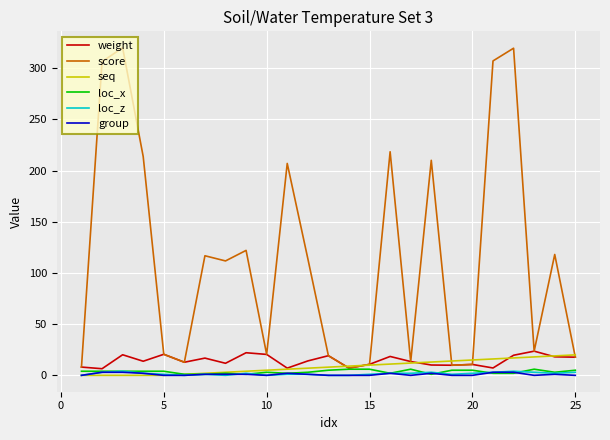

True or false: group and score cross at least once.

False